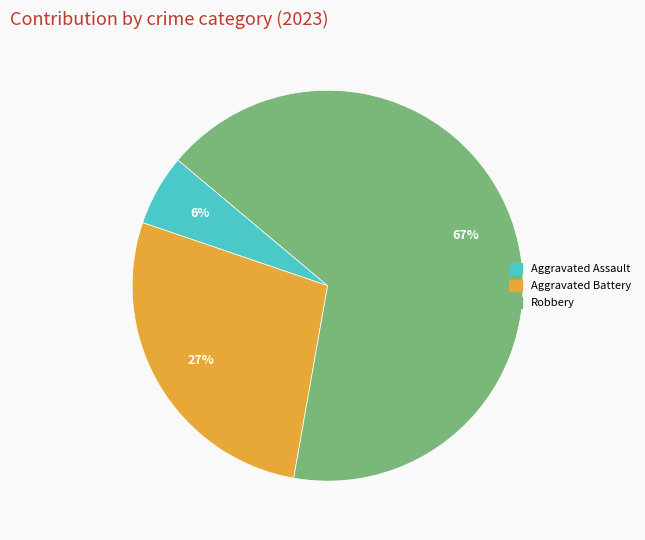

Does any single category account for the majority?

Yes